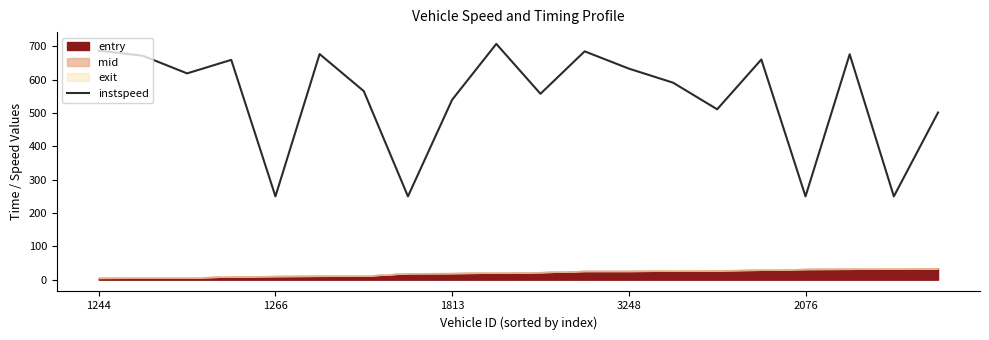

What is the change in value from 9 to 11?

-22.3